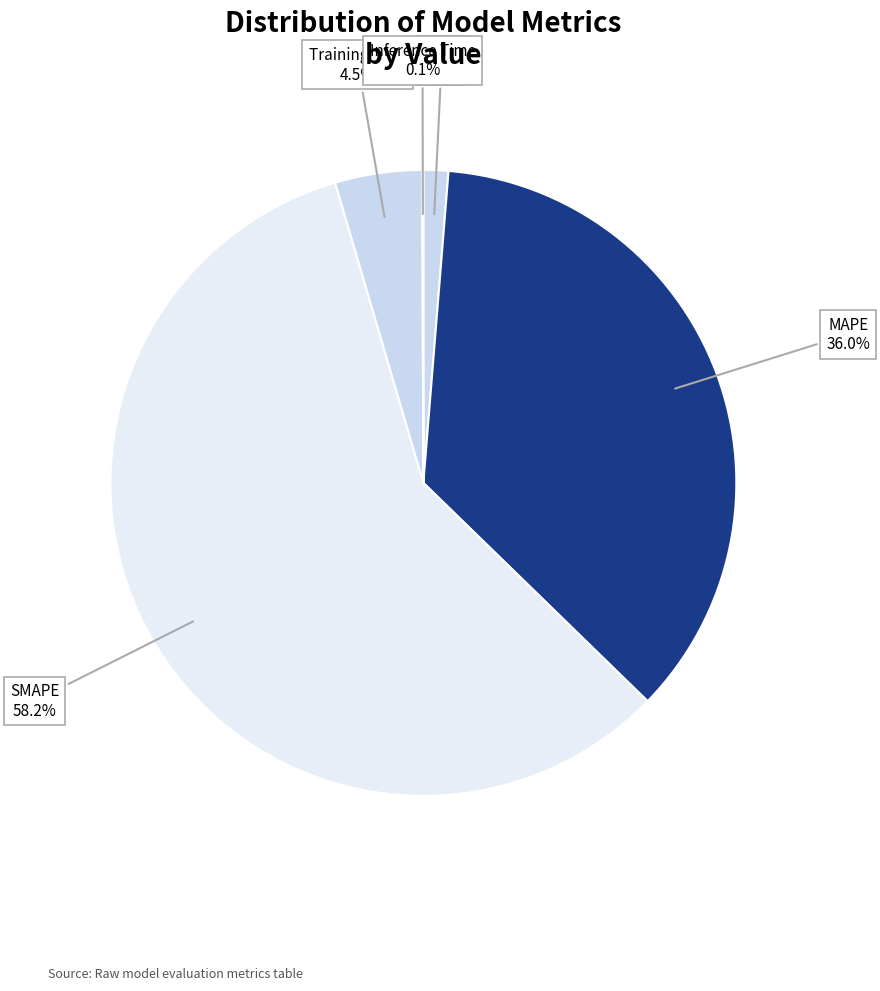

How many segments does this pie chart have?

5